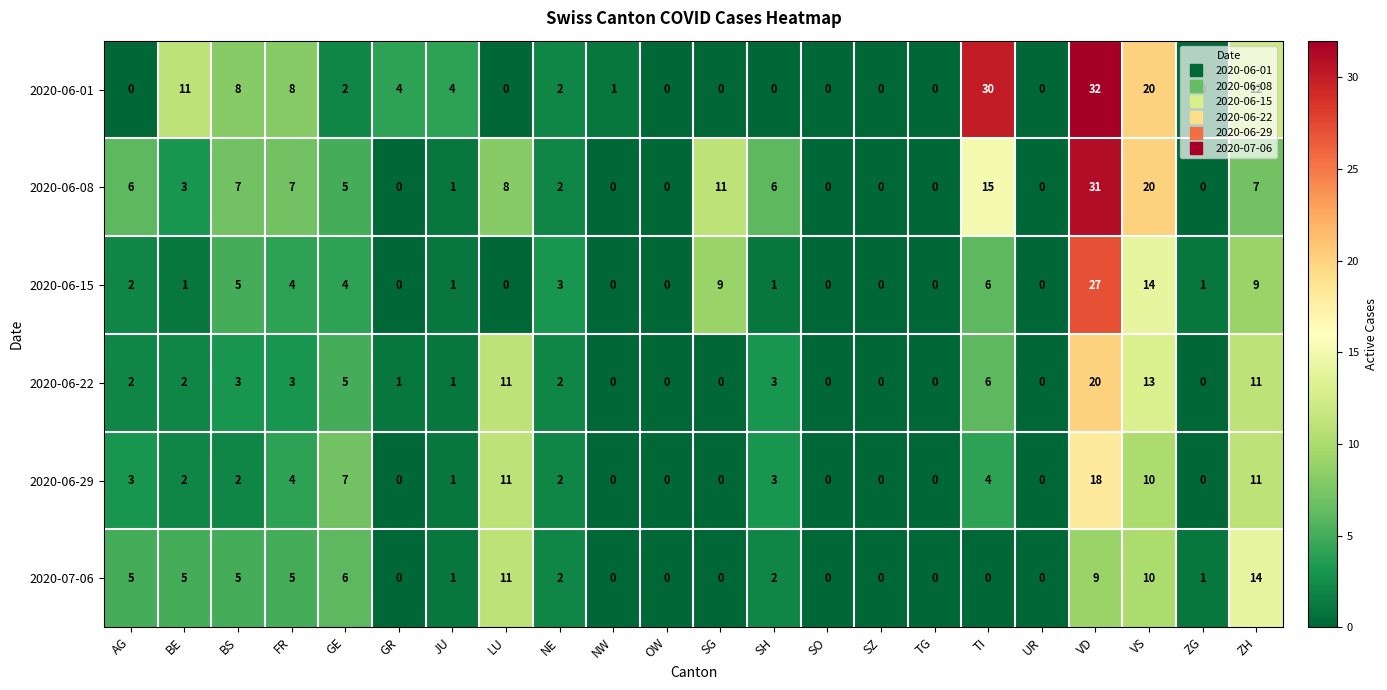

The value of 2020-06-22 at BS is 3. True or false?

True